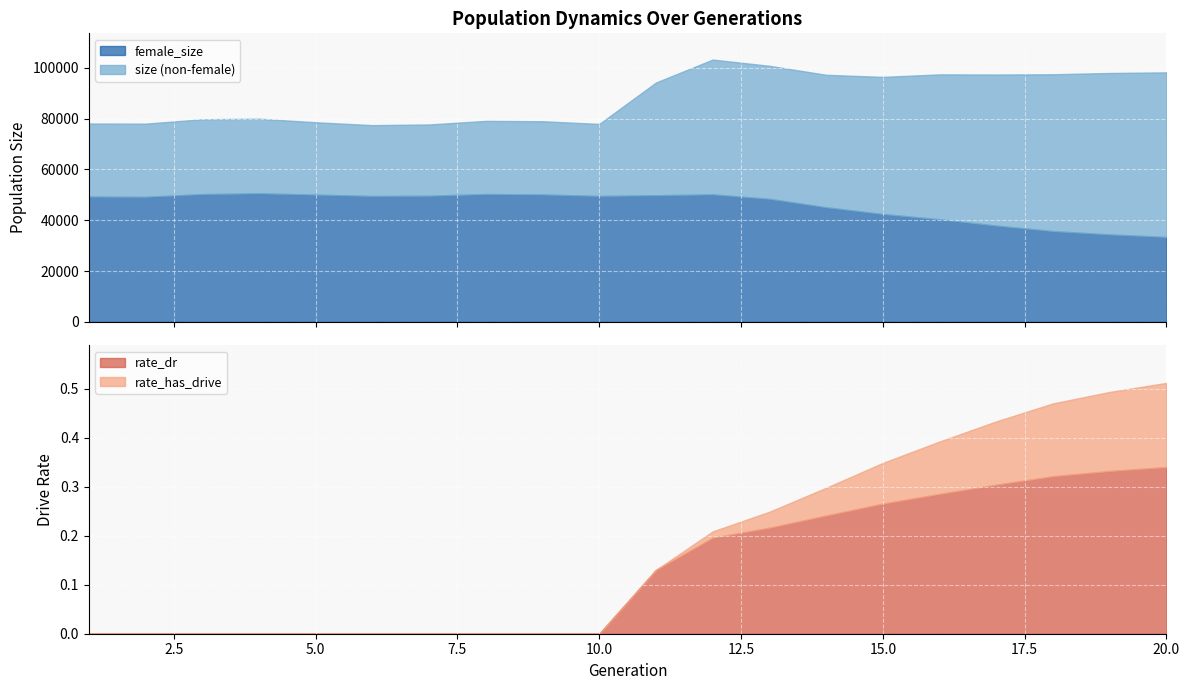

How many lines are shown in the chart?

4